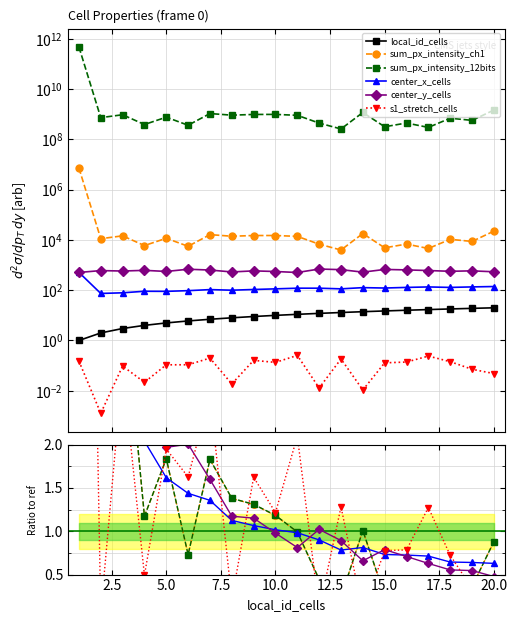

True or false: center_x_cells and center_y_cells cross at least once.

True